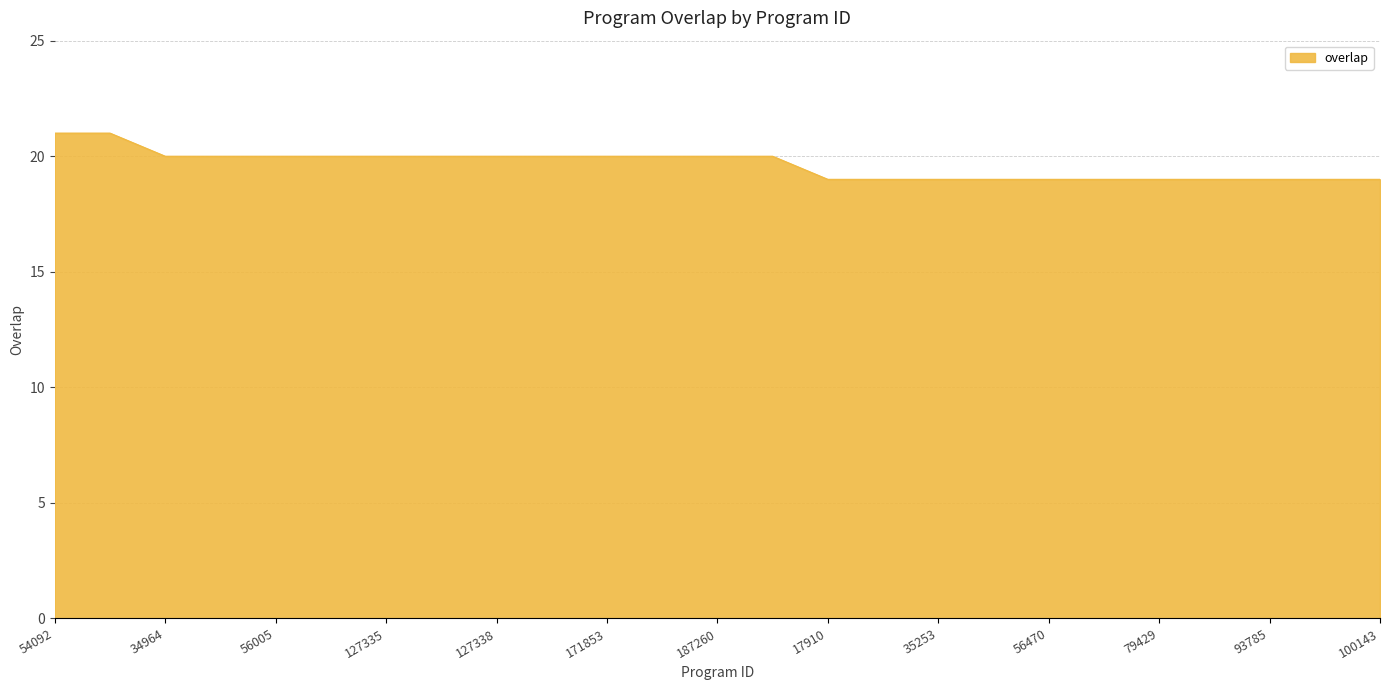

What is the greatest value displayed?

21